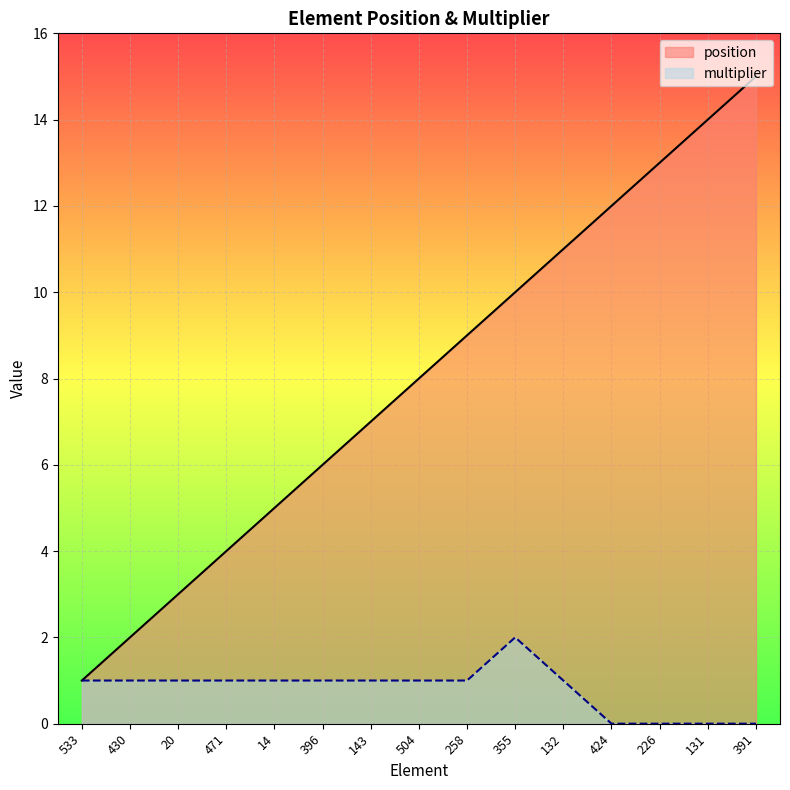

Where does the multiplier series first go above 1?

355